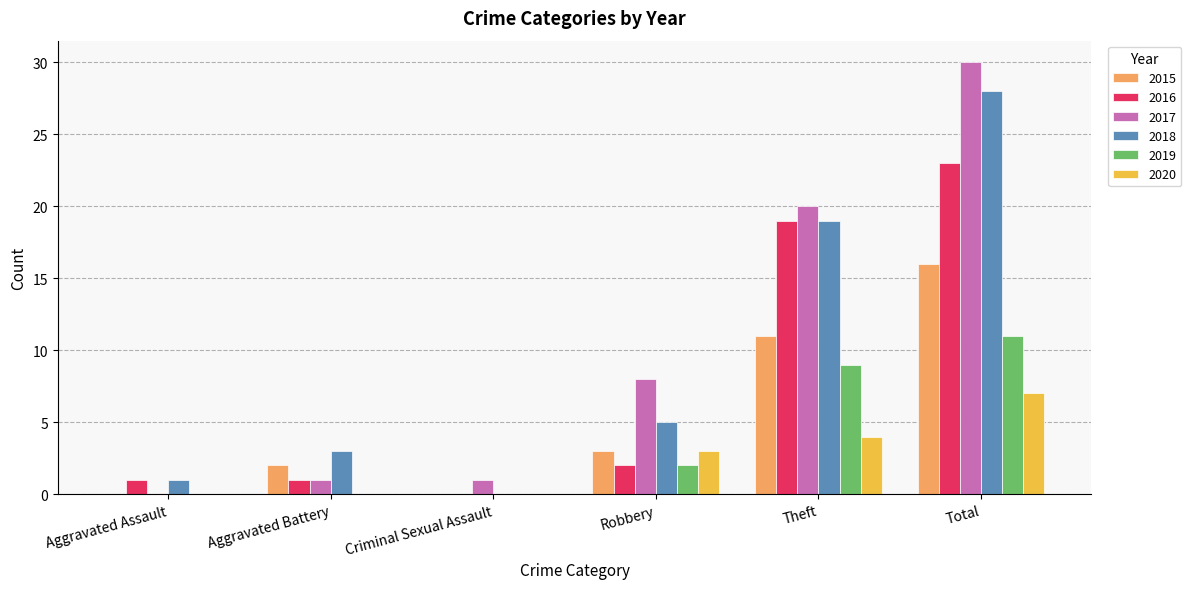

Are the bars grouped side by side (vs. stacked)?

Yes